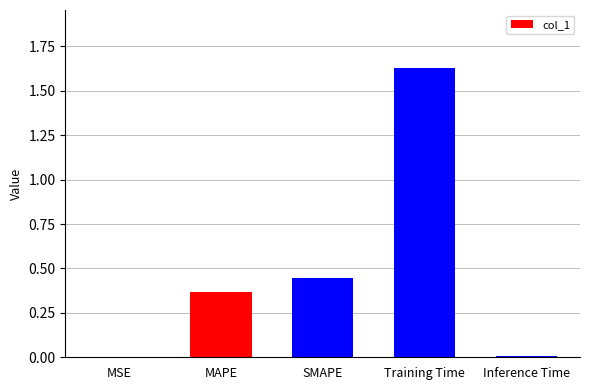

Between MSE and MAPE, which is larger?

MAPE